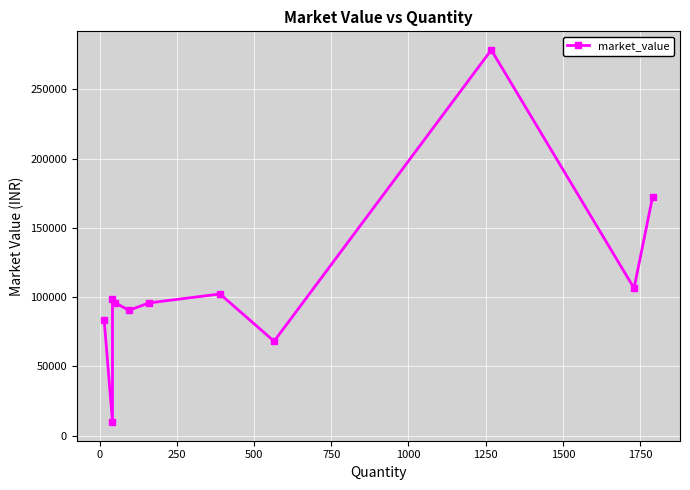

True or false: the data has more than 1 interior local peaks.

True